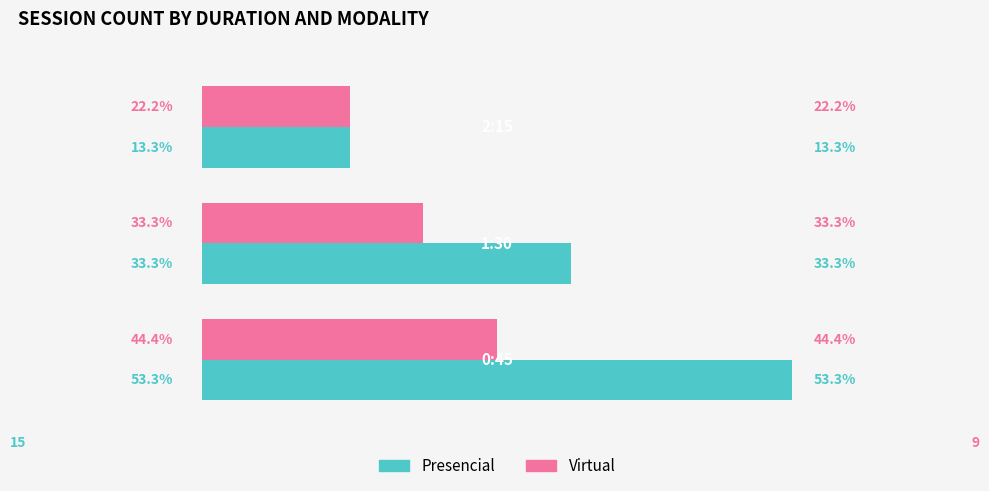

What is the average value of the Presencial series?

5